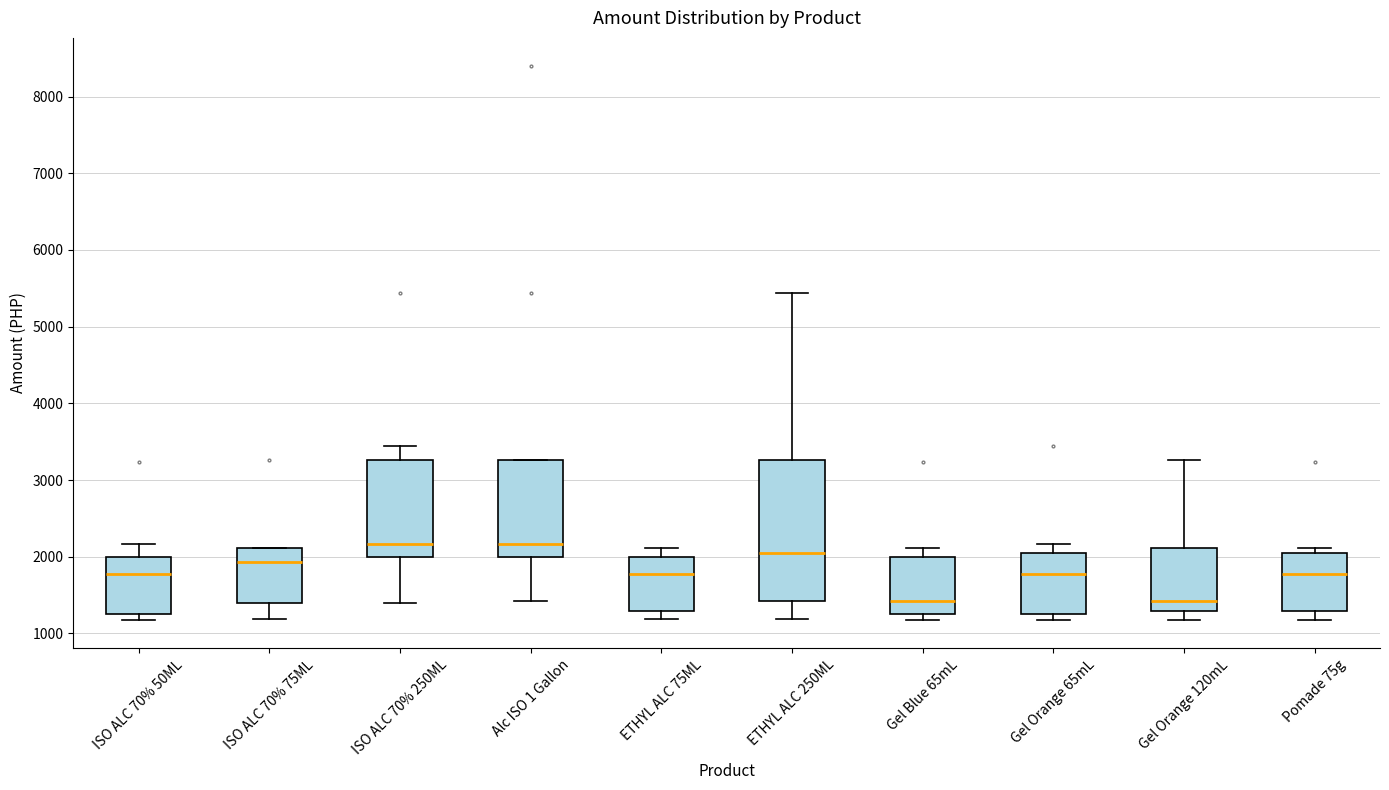

Where does the median line of the box for Gel Orange 65mL sit on the y-axis? The values are not printed on the chart, so give them approximately, as read against the axis.

1800